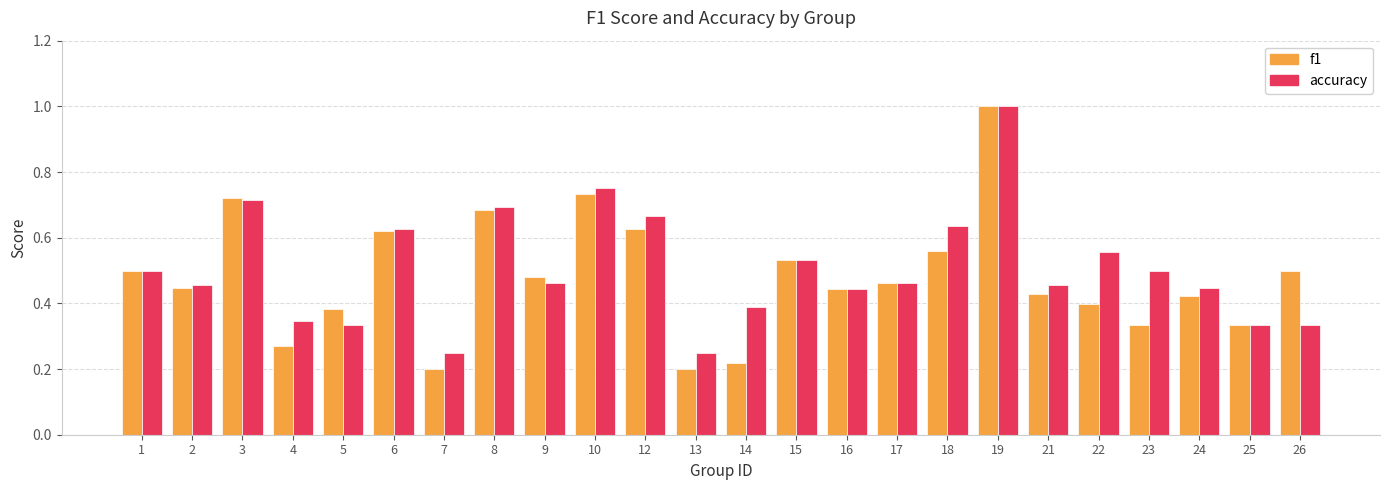

What is the sum of all f1 values?

11.5